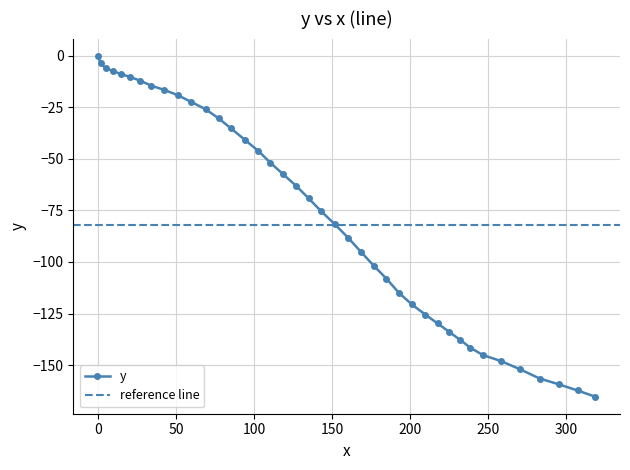

Between 126.9 and 85.3, which is larger?

85.3